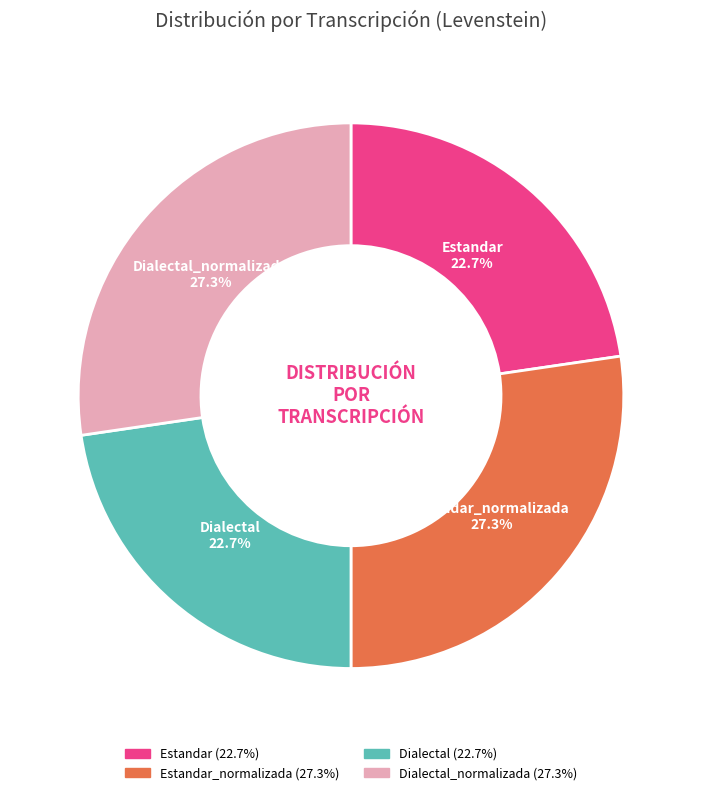

What is the total percentage of Dialectal and Estandar_normalizada?

50.0%